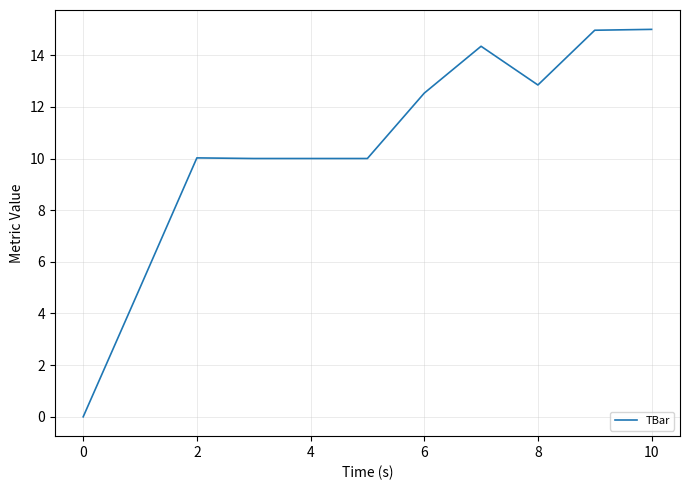

How many positive values are there?

10